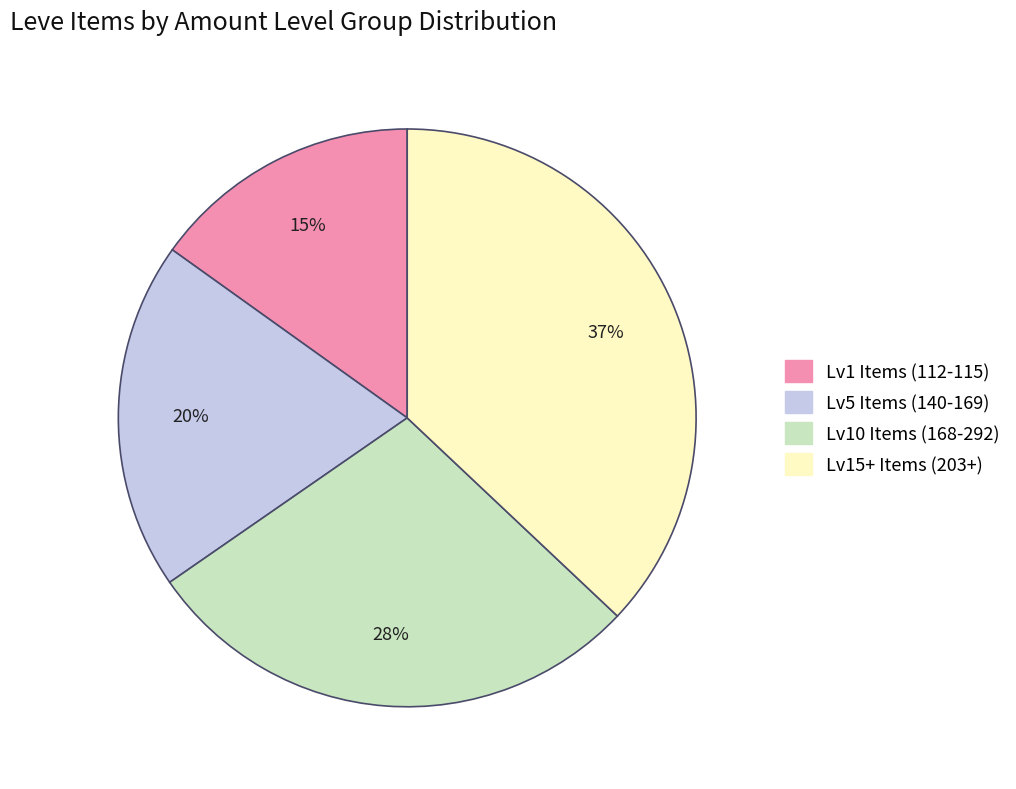

Is there a majority slice in this chart?

No